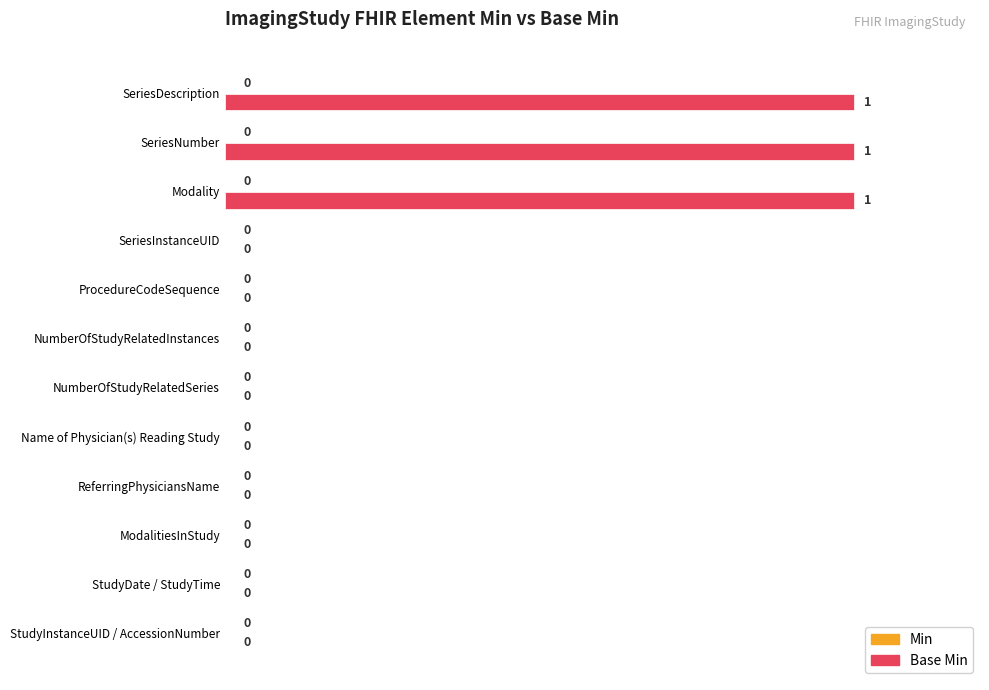

What is the sum of all values?

300